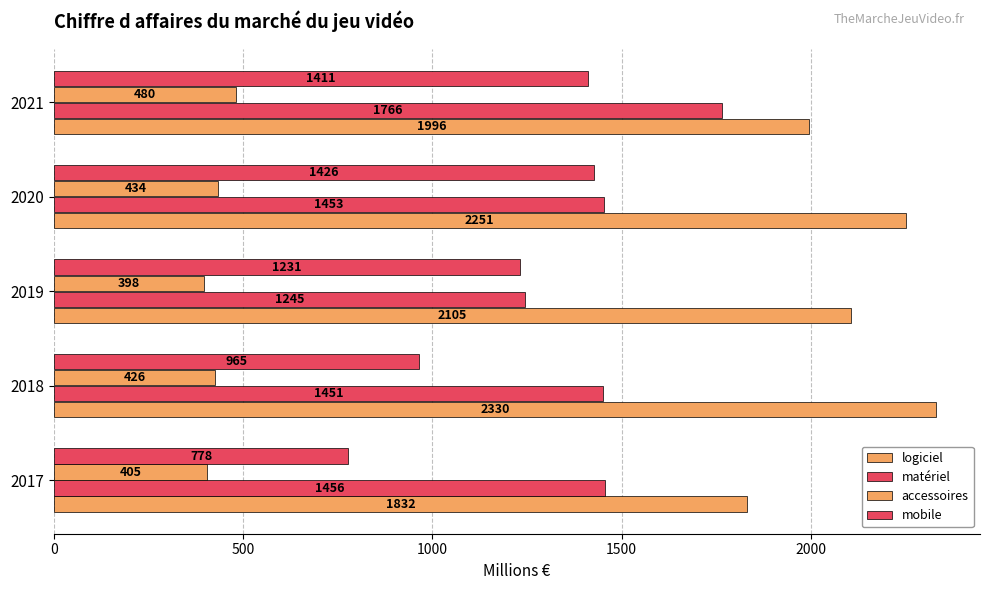

How many categories are shown in the chart?

5